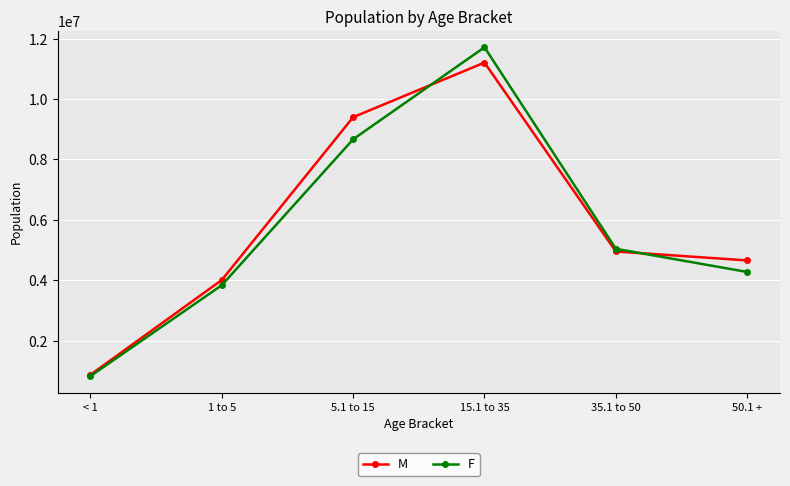

Which series has the widest spread of values?

F